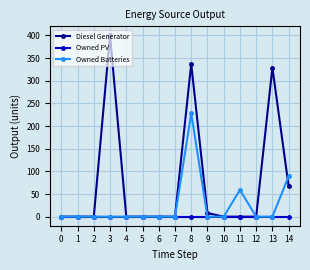

True or false: Owned Batteries has more than 0 points higher than both neighbors.

True